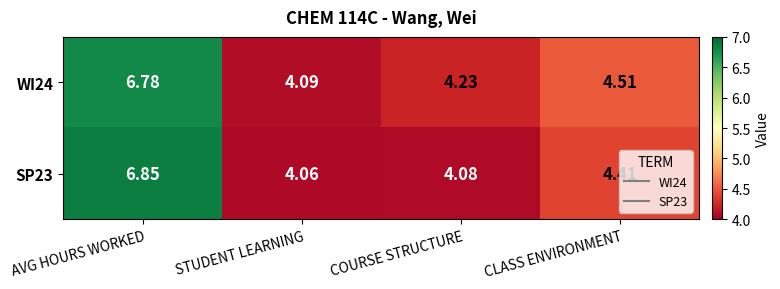

List the labels in order of SP23 value, largest first.

AVG HOURS WORKED, CLASS ENVIRONMENT, COURSE STRUCTURE, STUDENT LEARNING